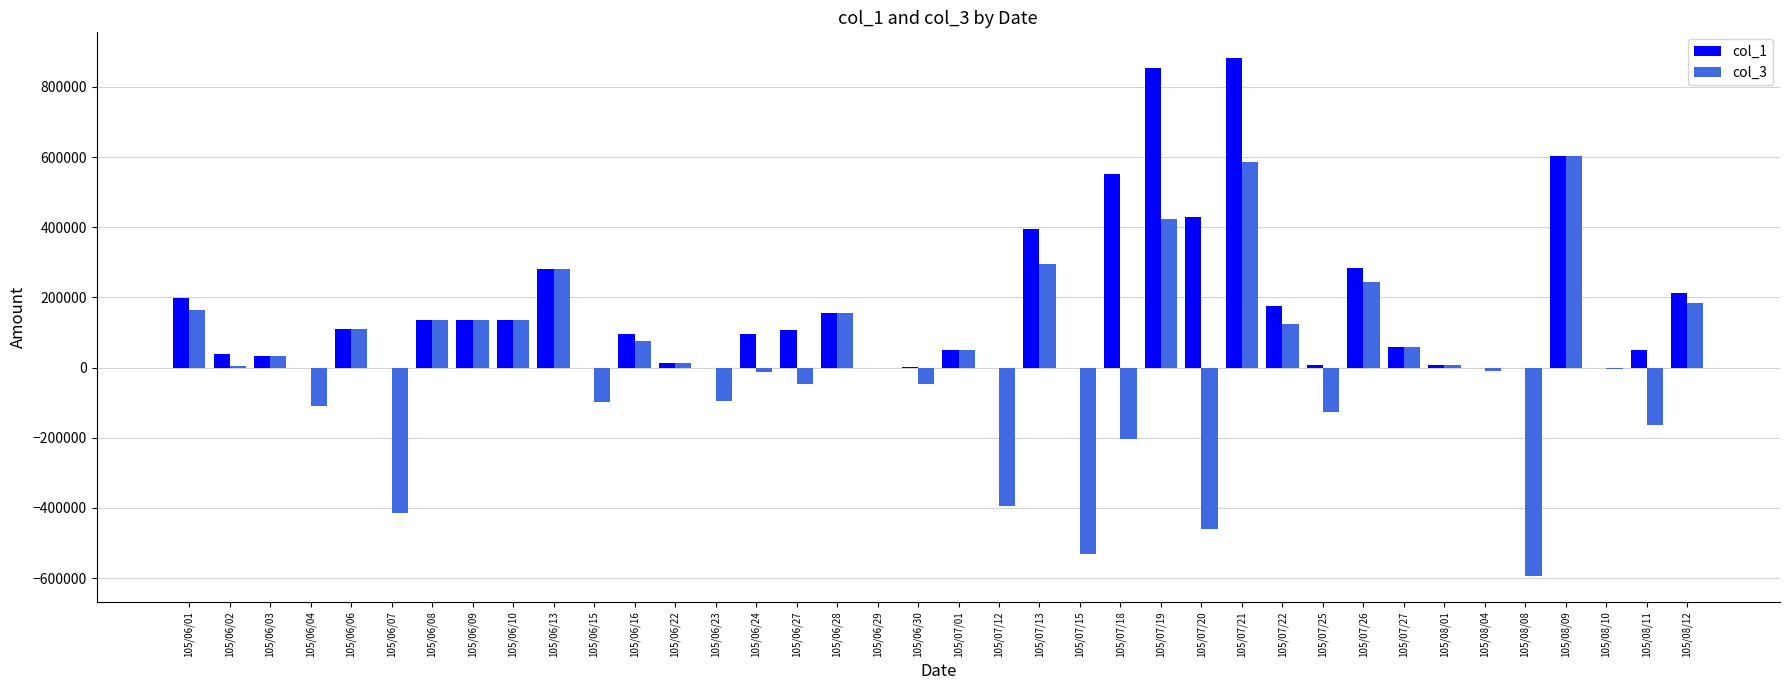

Is it true that col_1 equals 197000 at 105/06/01?

True